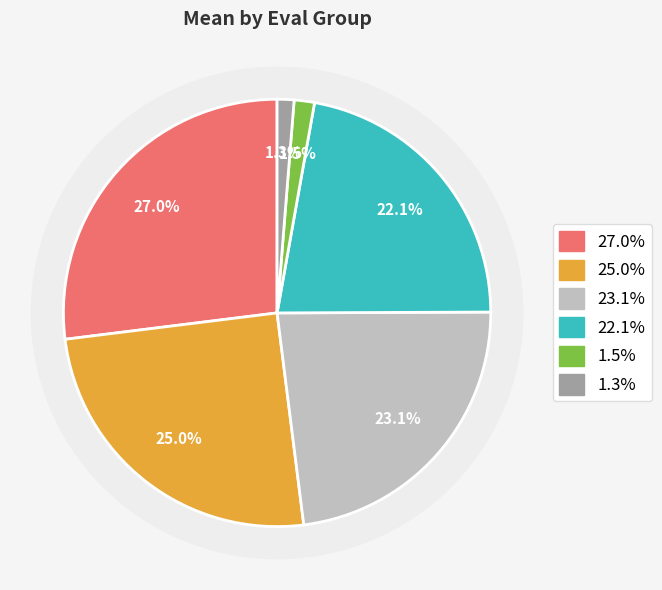

To the nearest percent, what is the difference between the largest and smallest slice percentages?

26%